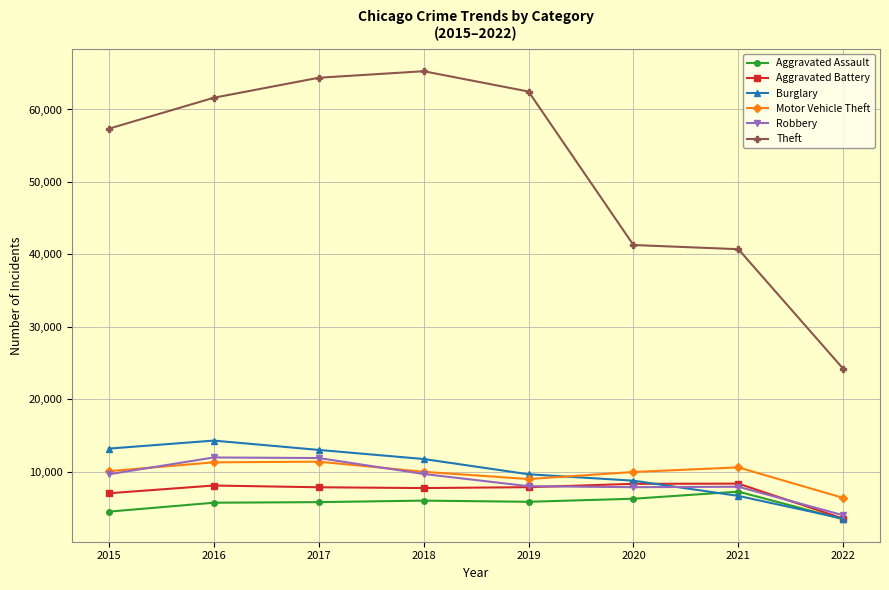

Between 2016 and 2022, which series saw the biggest shift?

Theft